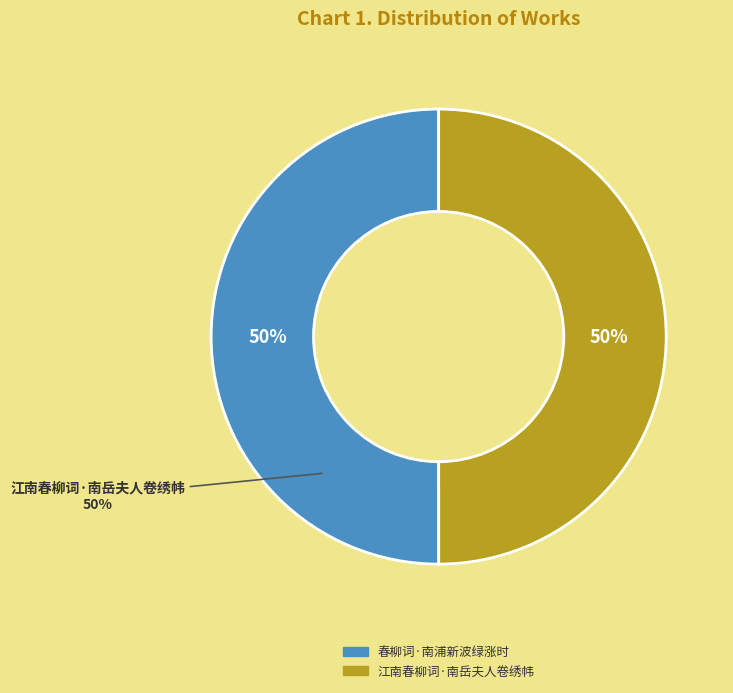

How many slices are in this pie chart?

2